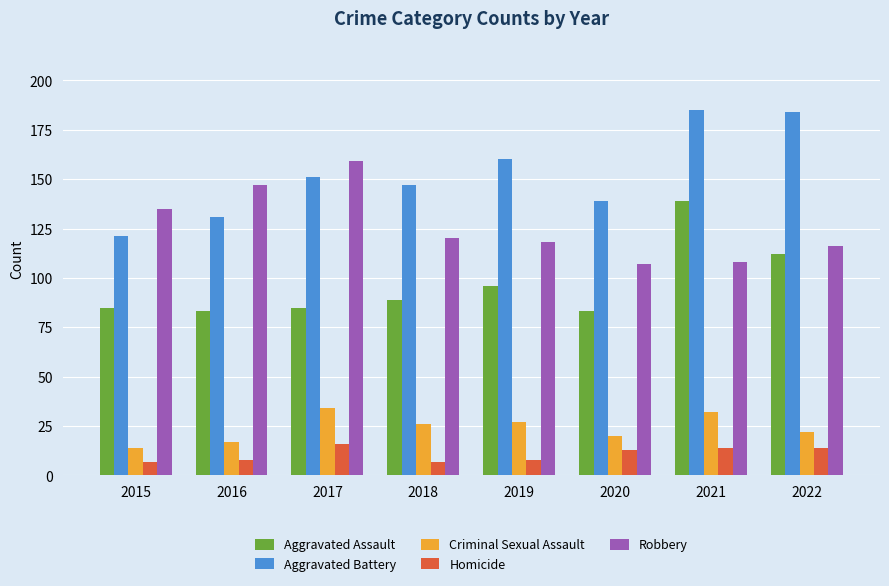

Rank the series by their maximum value, from lowest to highest.

Homicide, Criminal Sexual Assault, Aggravated Assault, Robbery, Aggravated Battery